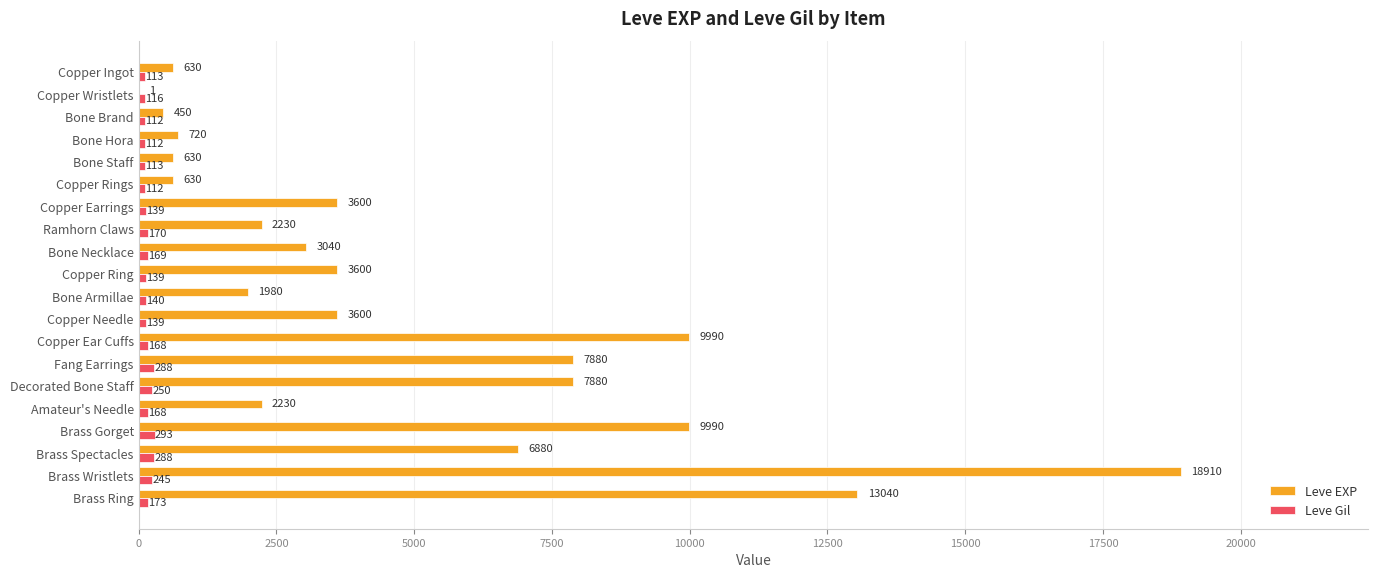

At which label does Leve EXP reach its peak?

Brass Wristlets